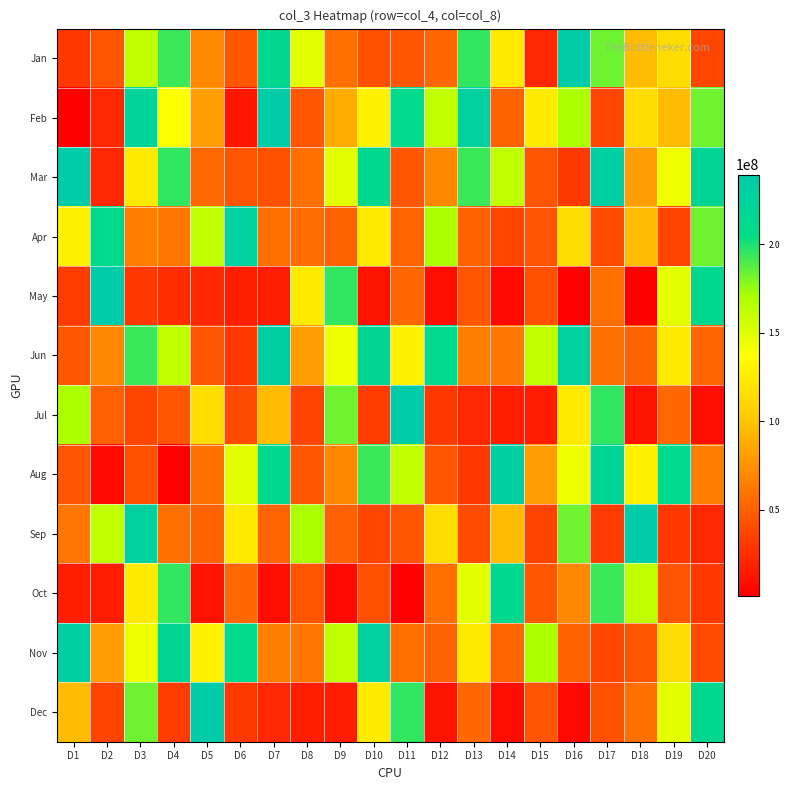

What is the spread (max minus min) of values at D5?

227698896